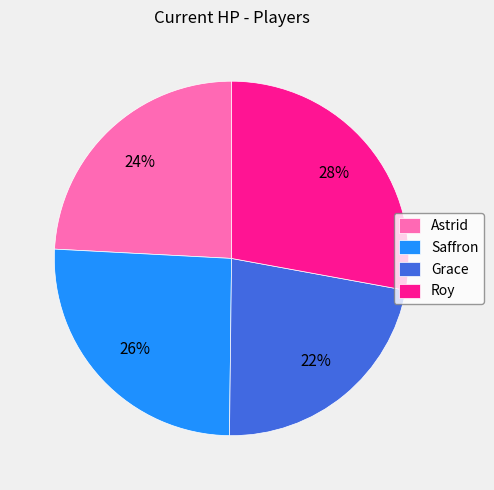

Does Saffron represent more than half of the total?

No